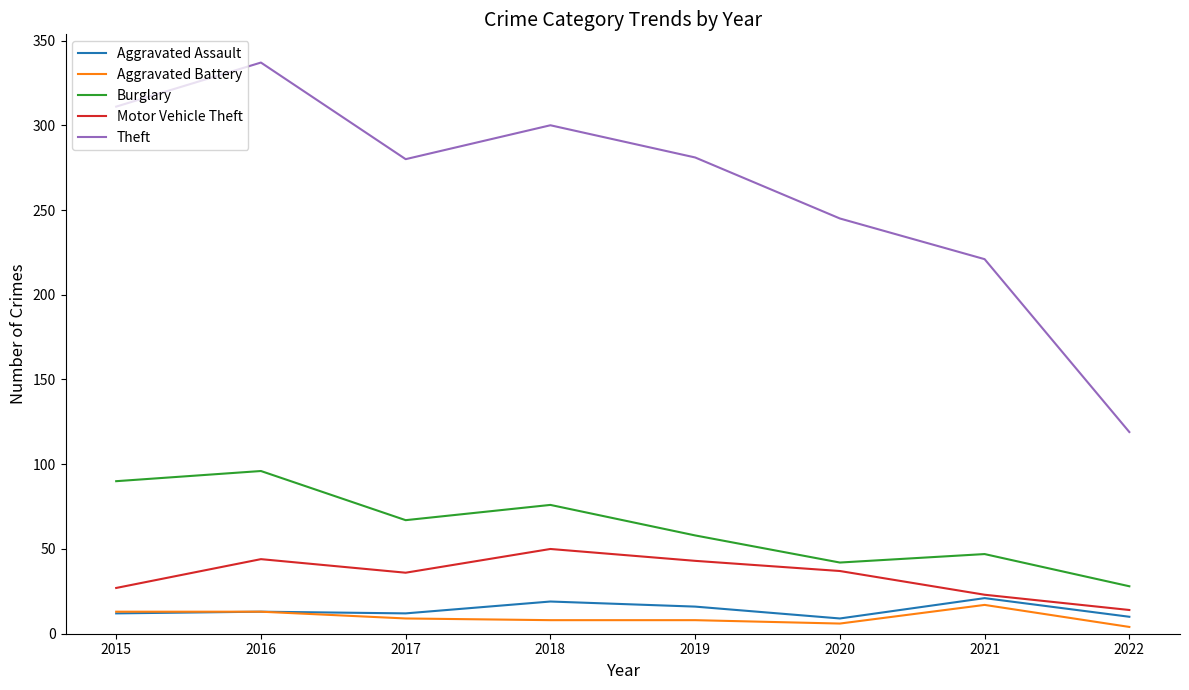

Where is Theft nearest to the value 228?

2021